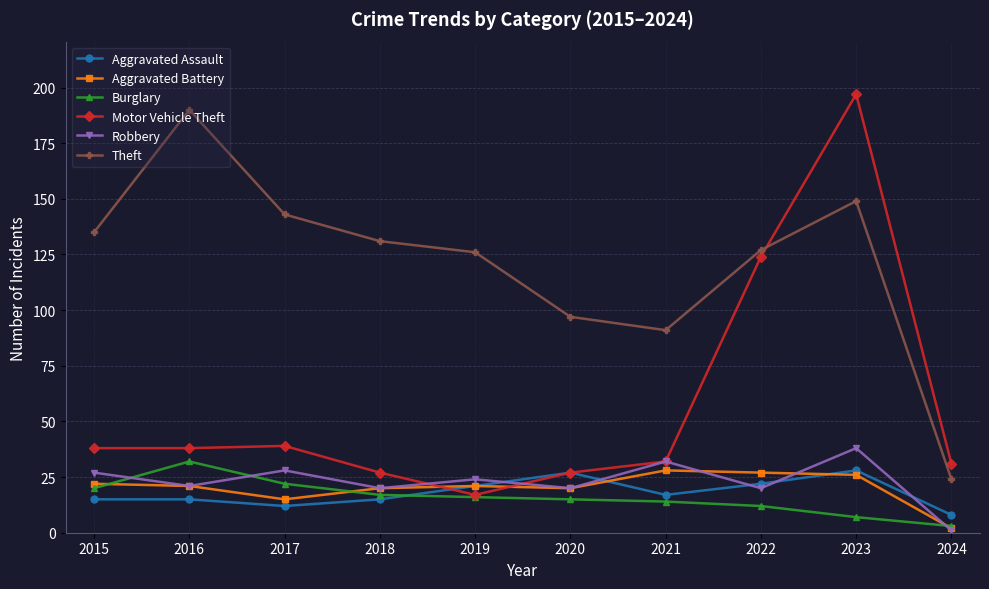

How many lines are shown in the chart?

6